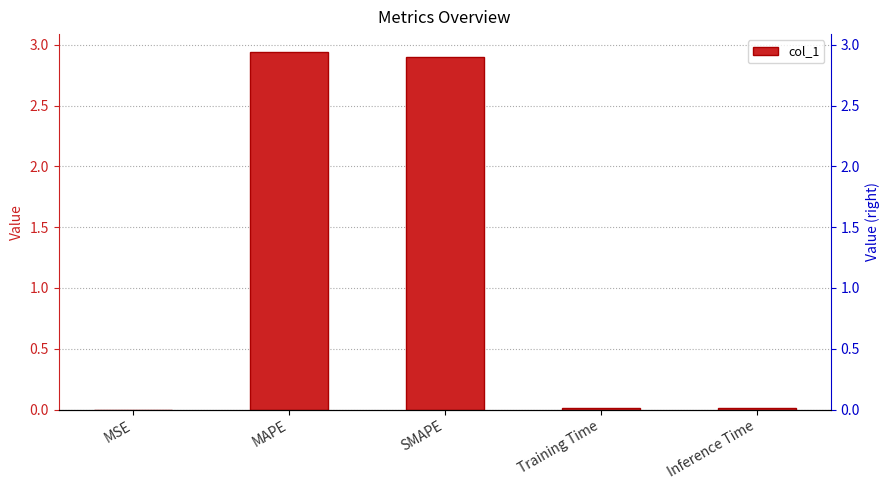

At which category does the chart reach its peak across all series?

MAPE